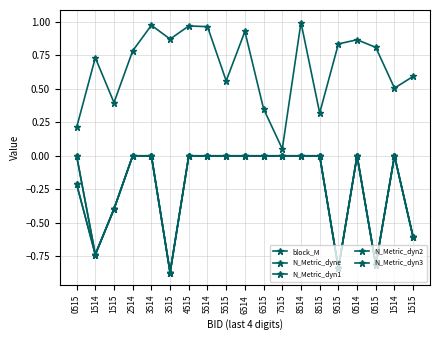

True or false: N_Metric_dyn3 and N_Metric_dyn2 intersect in this chart.

False